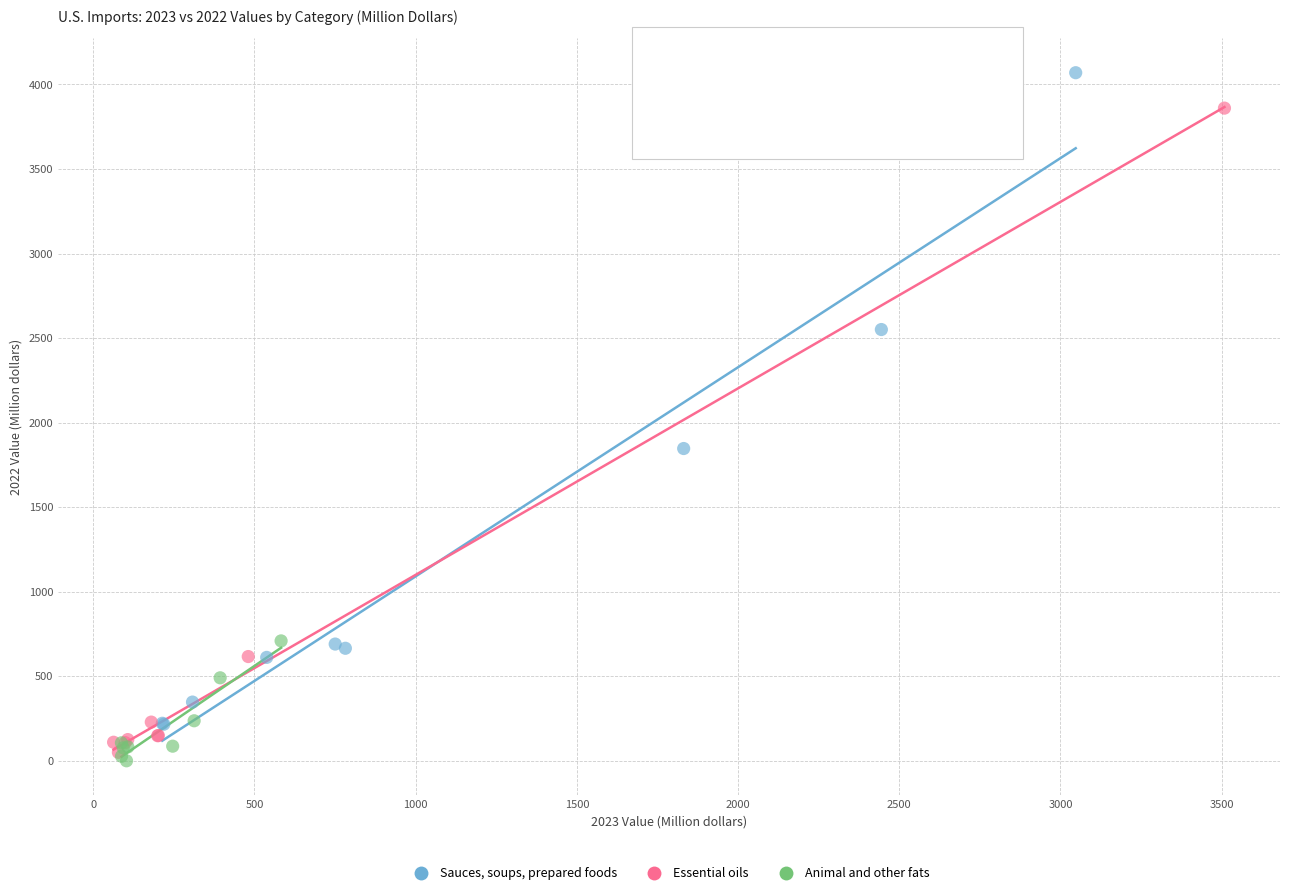

Which series contains the highest Y value?

Sauces, soups, prepared foods